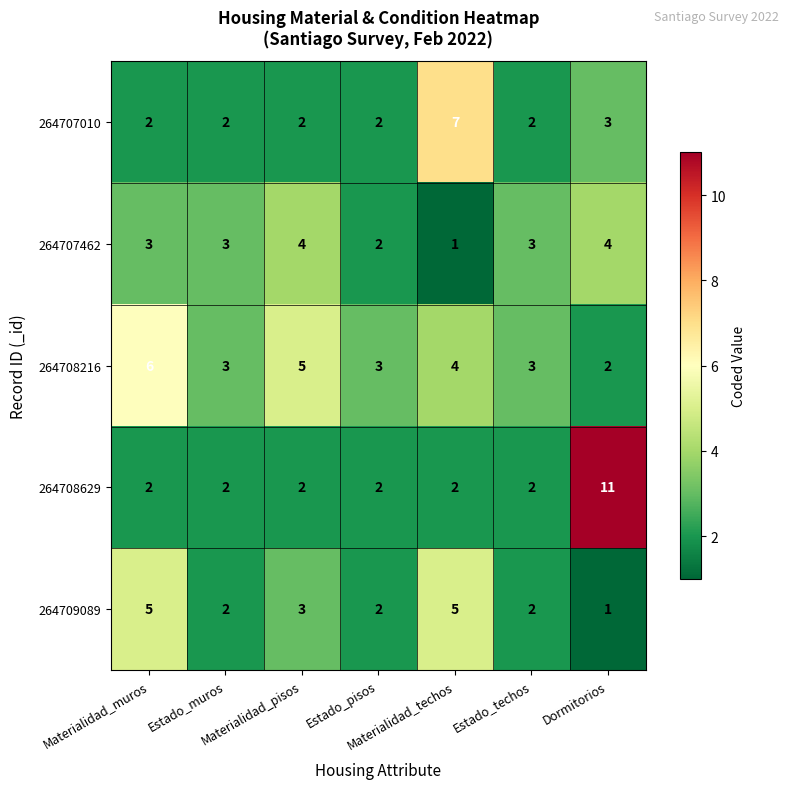

Count the number of data series in this chart.

5